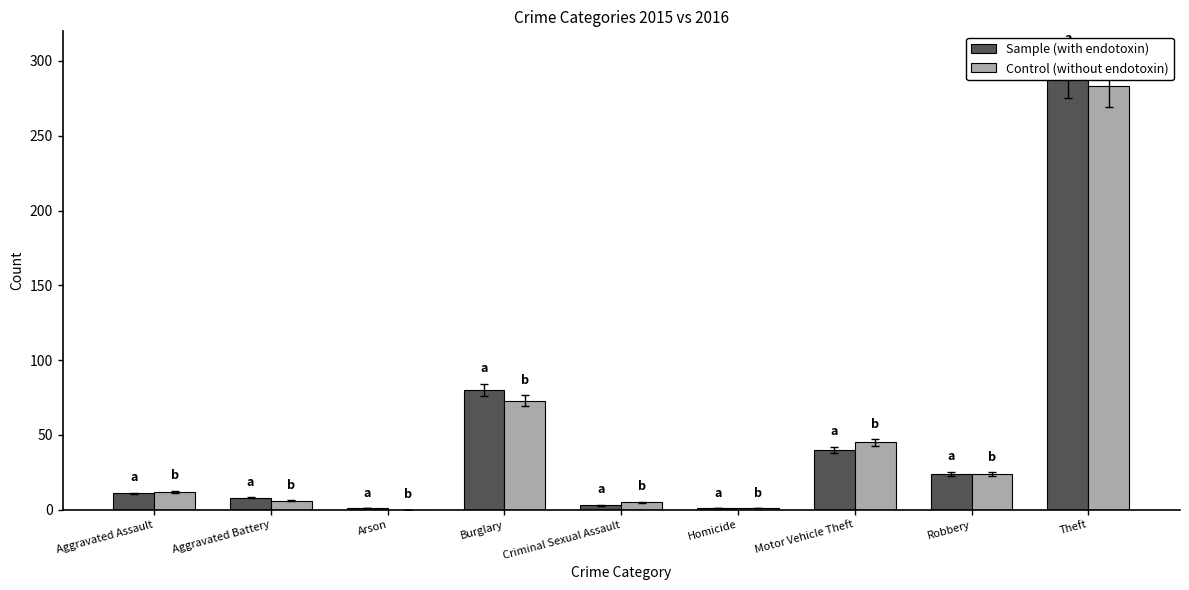

Which category has the highest value in the Sample (with endotoxin) series?

Theft